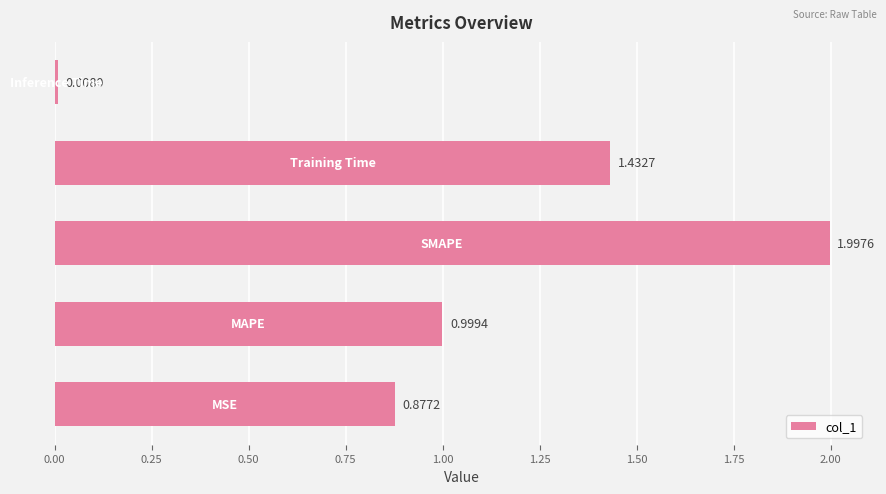

What is the difference between the second highest and second lowest values?

0.6